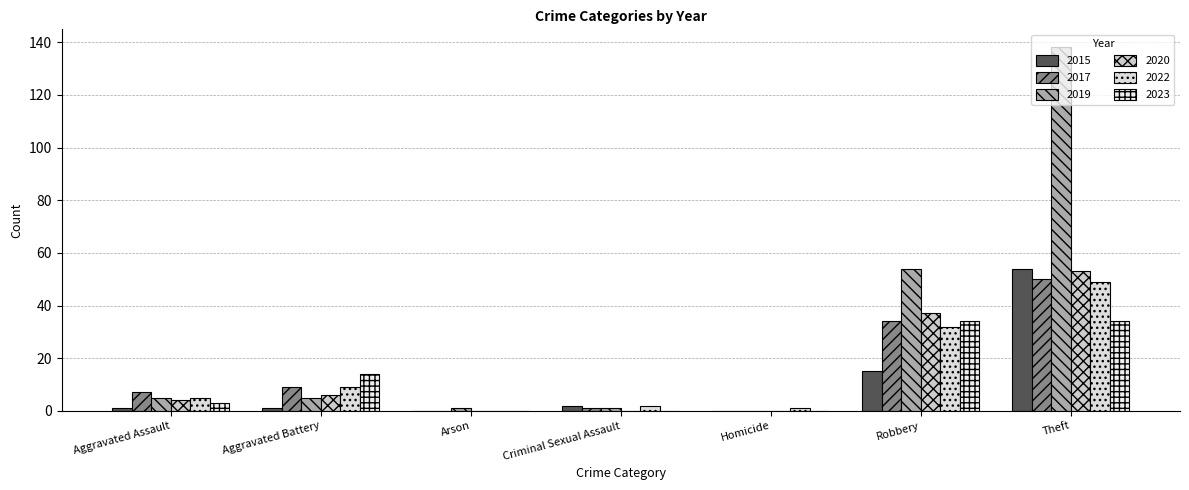

Count the number of categories in the chart.

7